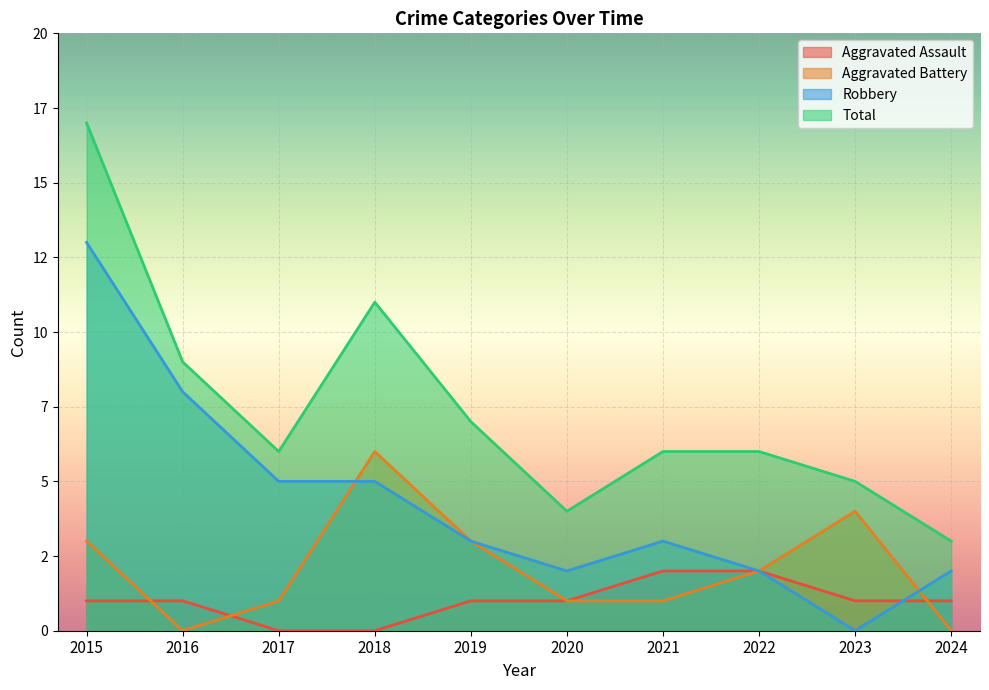

At how many categories does at least one series exceed 13?

1